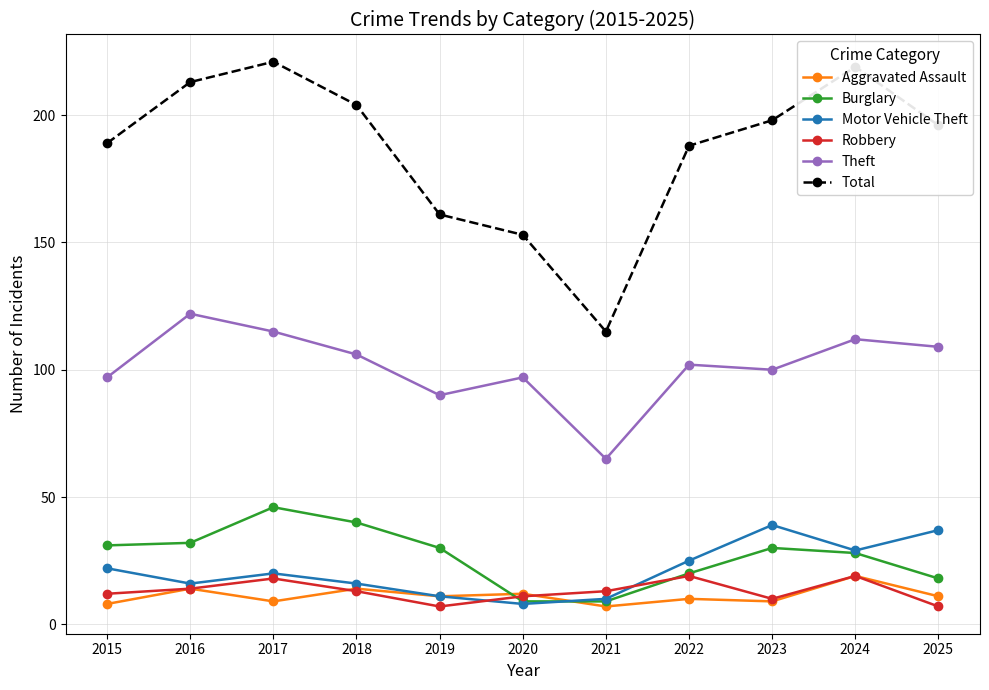

What is the value of the Motor Vehicle Theft point at the 8th from the left?

25